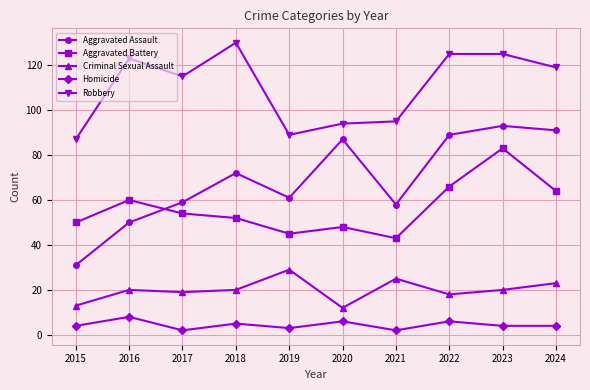

What is the approximate value of Homicide at 2015?

4